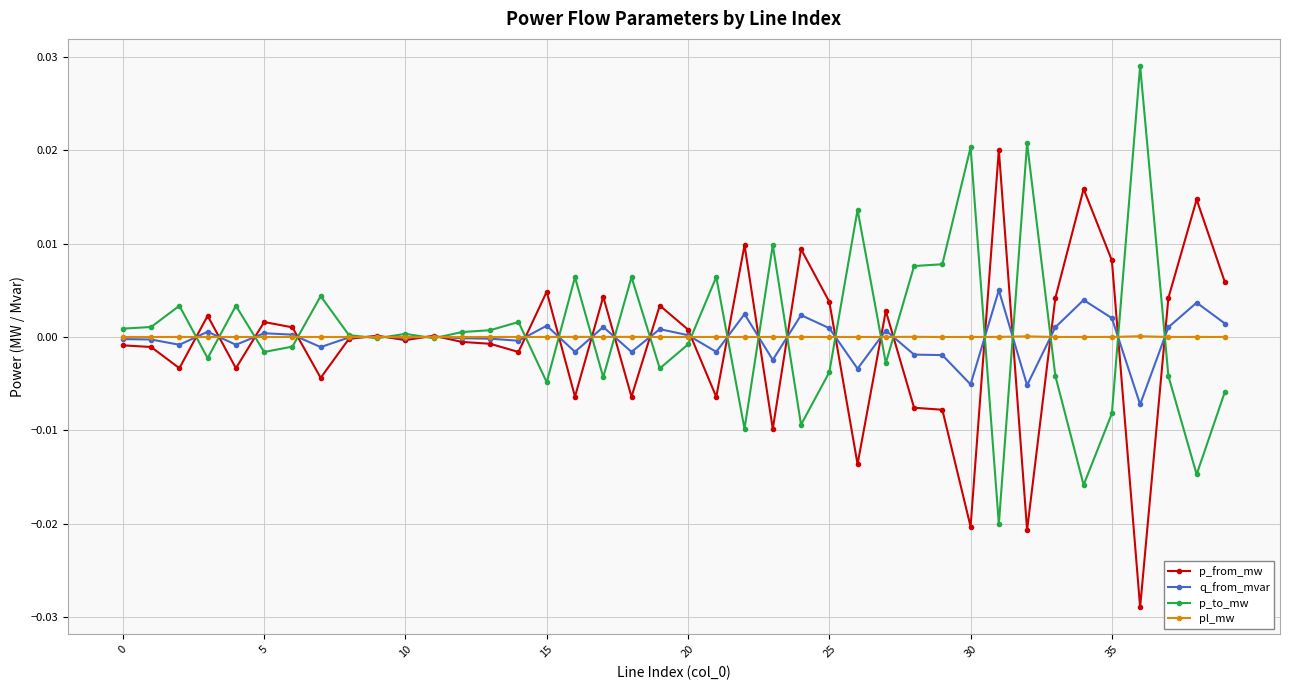

True or false: p_from_mw has more than 1 interior local peaks.

True